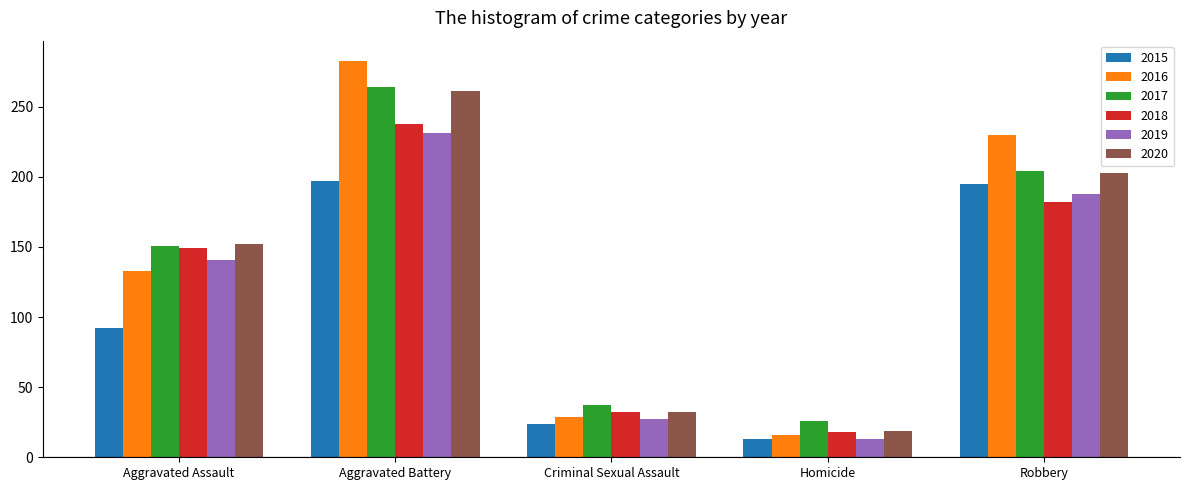

List the series in order of their peak value, lowest first.

2015, 2019, 2018, 2020, 2017, 2016